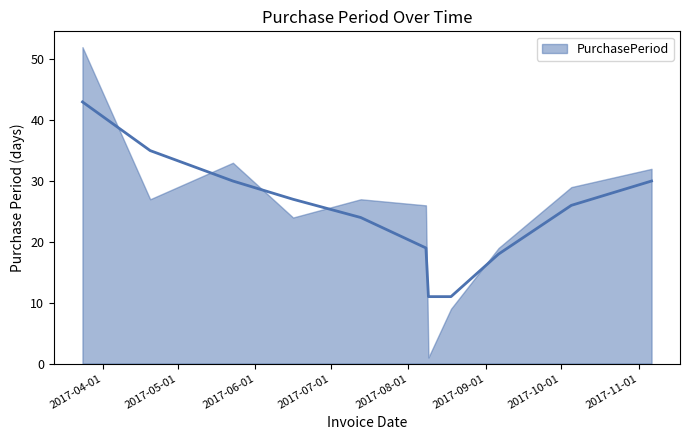

Reading left to right, what are all the values shown in this chart?

52	27	33	24	27	26	1	9	19	29	32